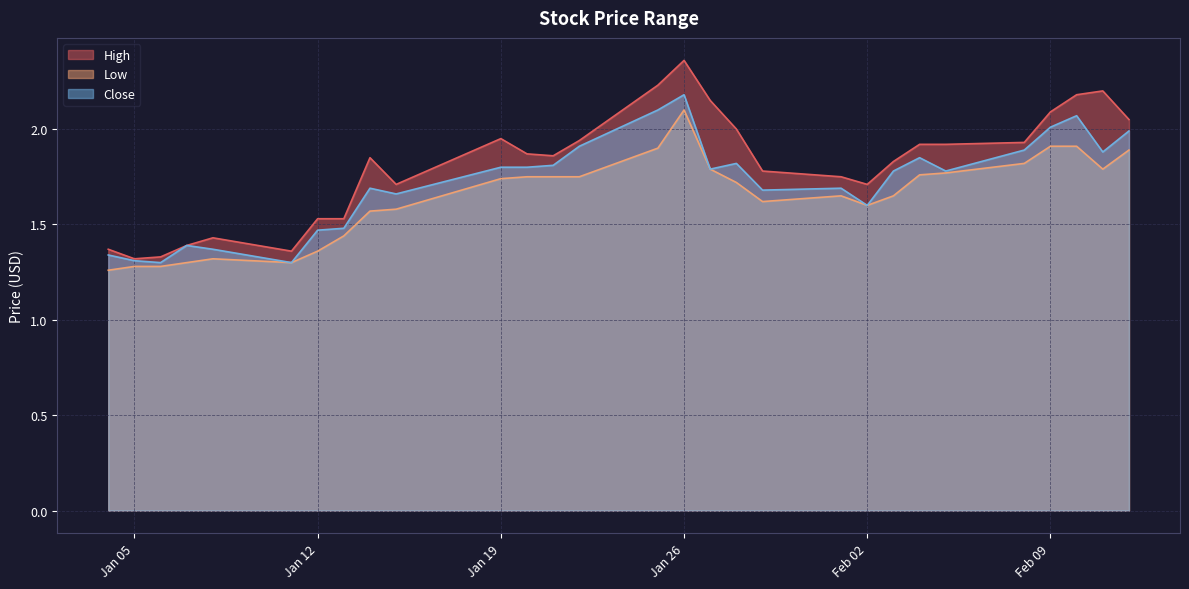

How many categories are shown in the chart?

29